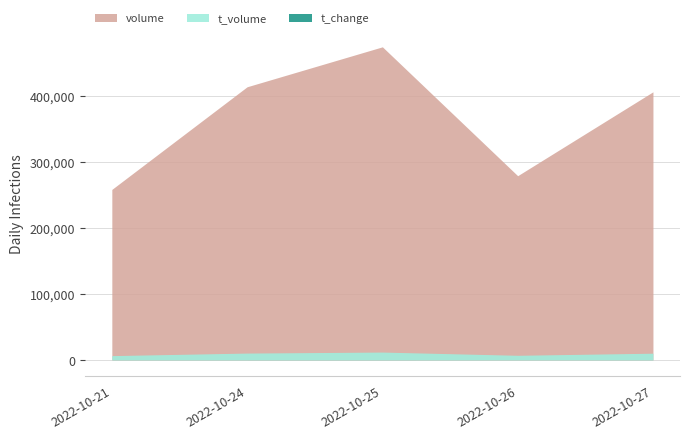

How many lines are shown in the chart?

3